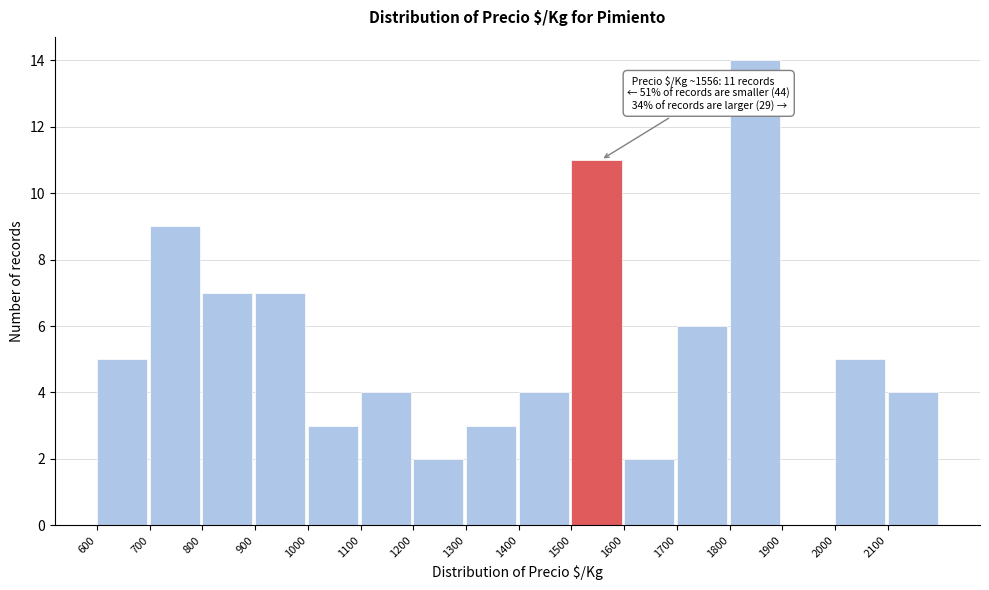

Over which range of the x-axis is the bar tallest?

1800 to 1900